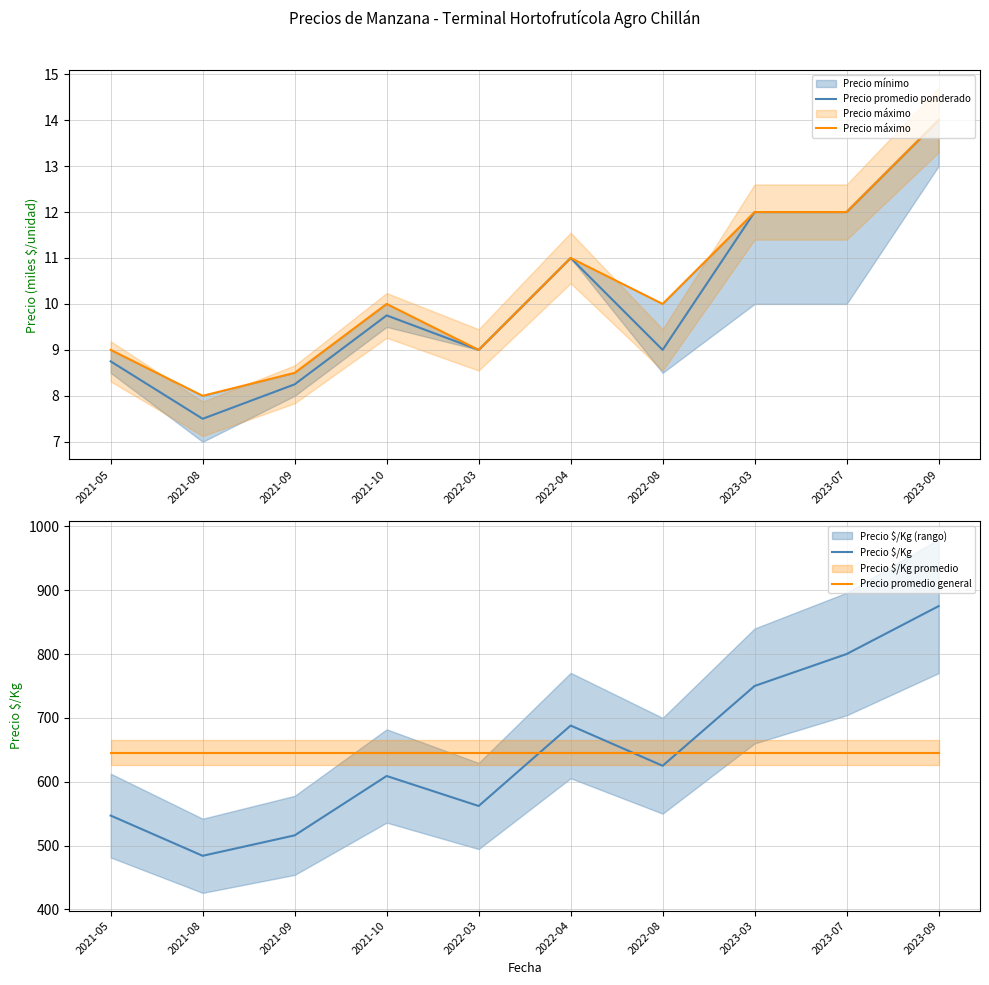

What position from the left is 2022-04?

6